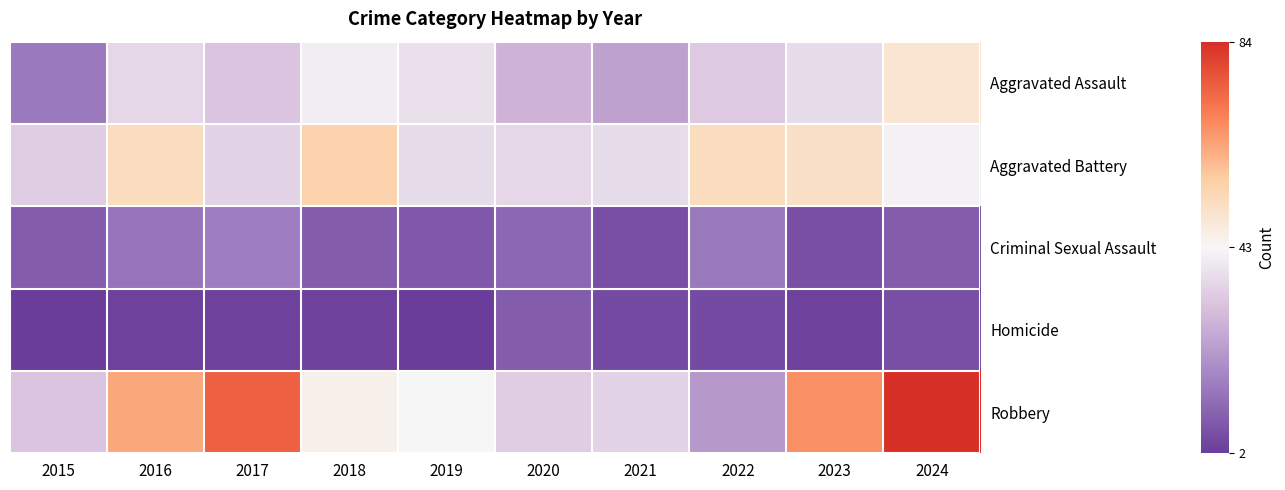

Which series has the largest total across all categories?

Robbery